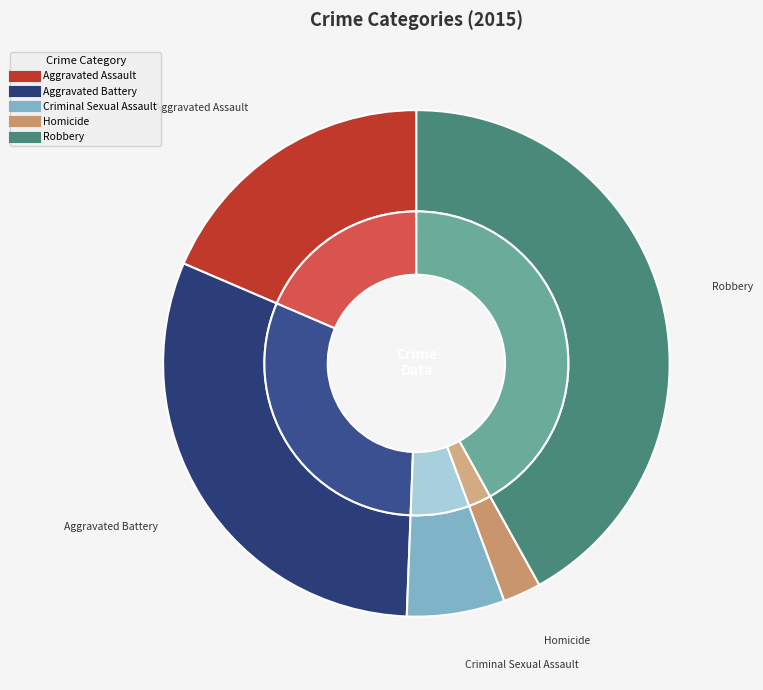

To the nearest percent, what is the difference between the largest and smallest slice percentages?

40%